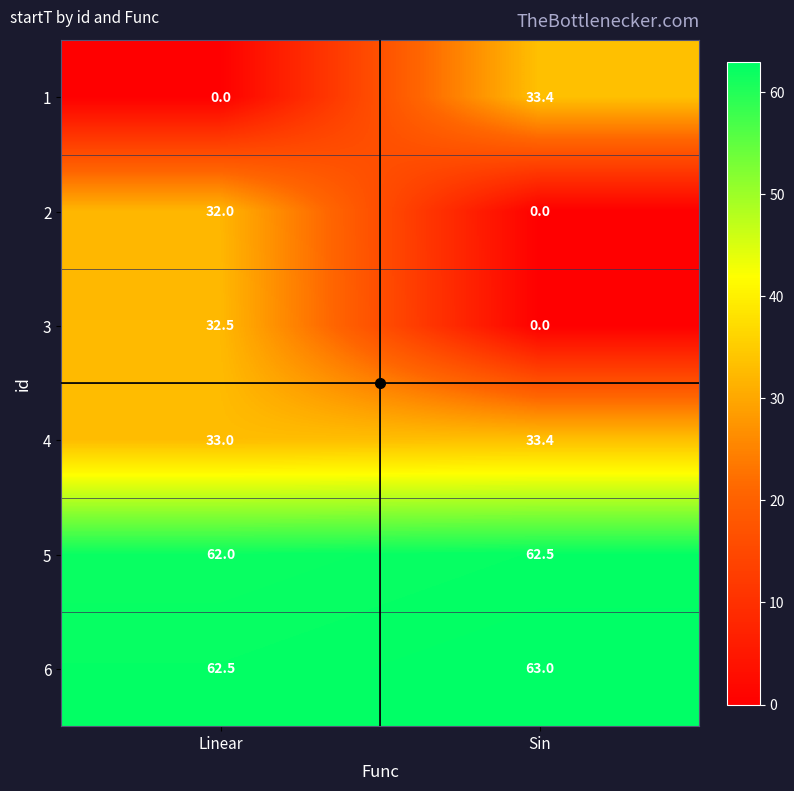

At Linear, list the series in order from smallest to largest.

1, 2, 3, 4, 5, 6